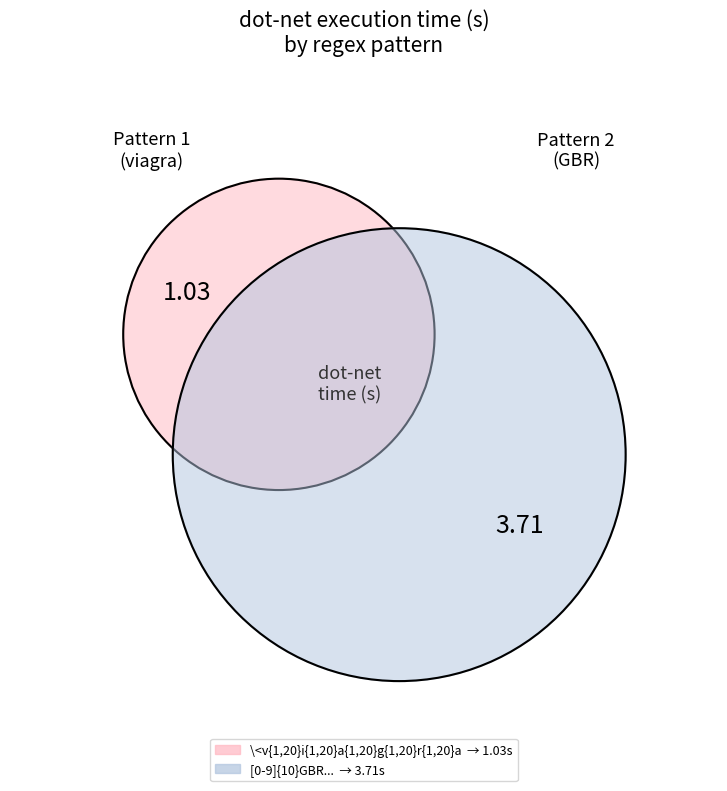

Is there a majority slice in this chart?

Yes